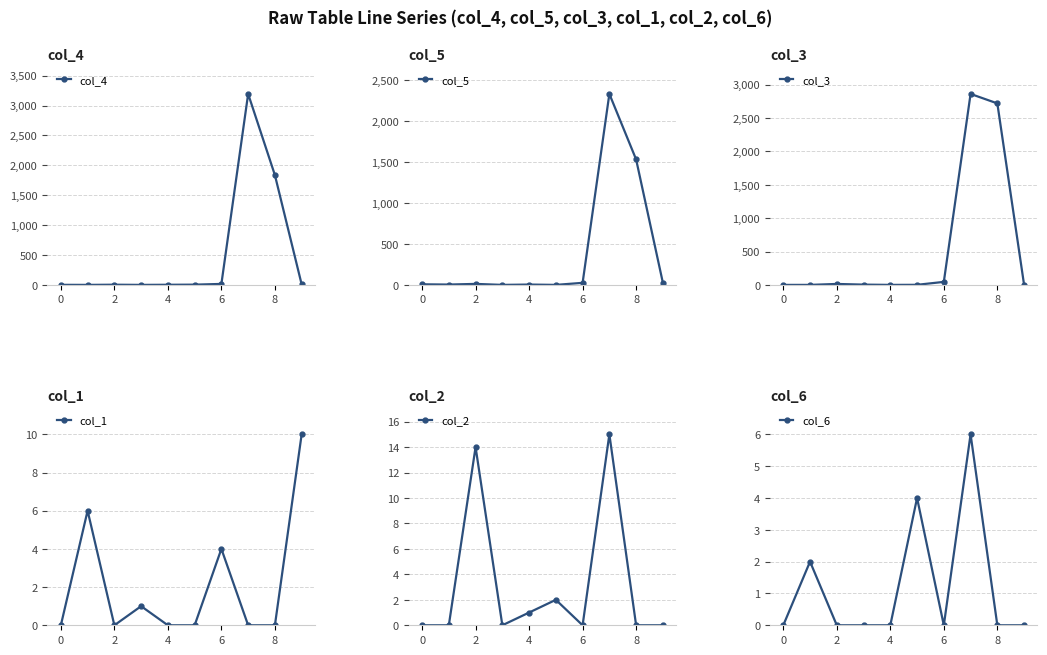

Reading left to right, transcribe all the data shown in this chart.

col_4: 1	0	3	0	2	4	16	3194	1836	8
col_5: 7	4	12	0	4	0	25	2332	1532	26
col_3: 0	0	14	4	0	1	45	2862	2720	0
col_1: 0	6	0	1	0	0	4	0	0	10
col_2: 0	0	14	0	1	2	0	15	0	0
col_6: 0	2	0	0	0	4	0	6	0	0